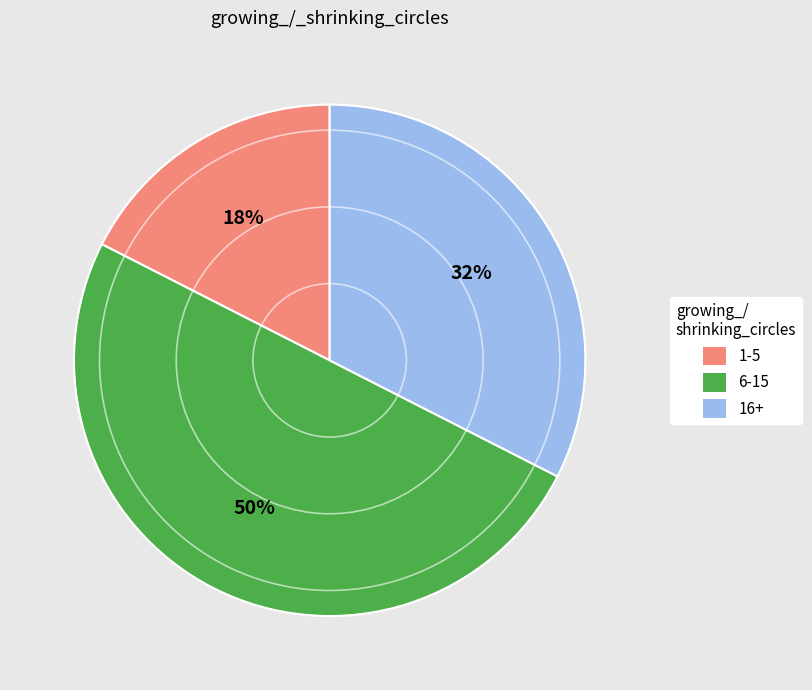

To the nearest percent, what is the average slice percentage?

33%